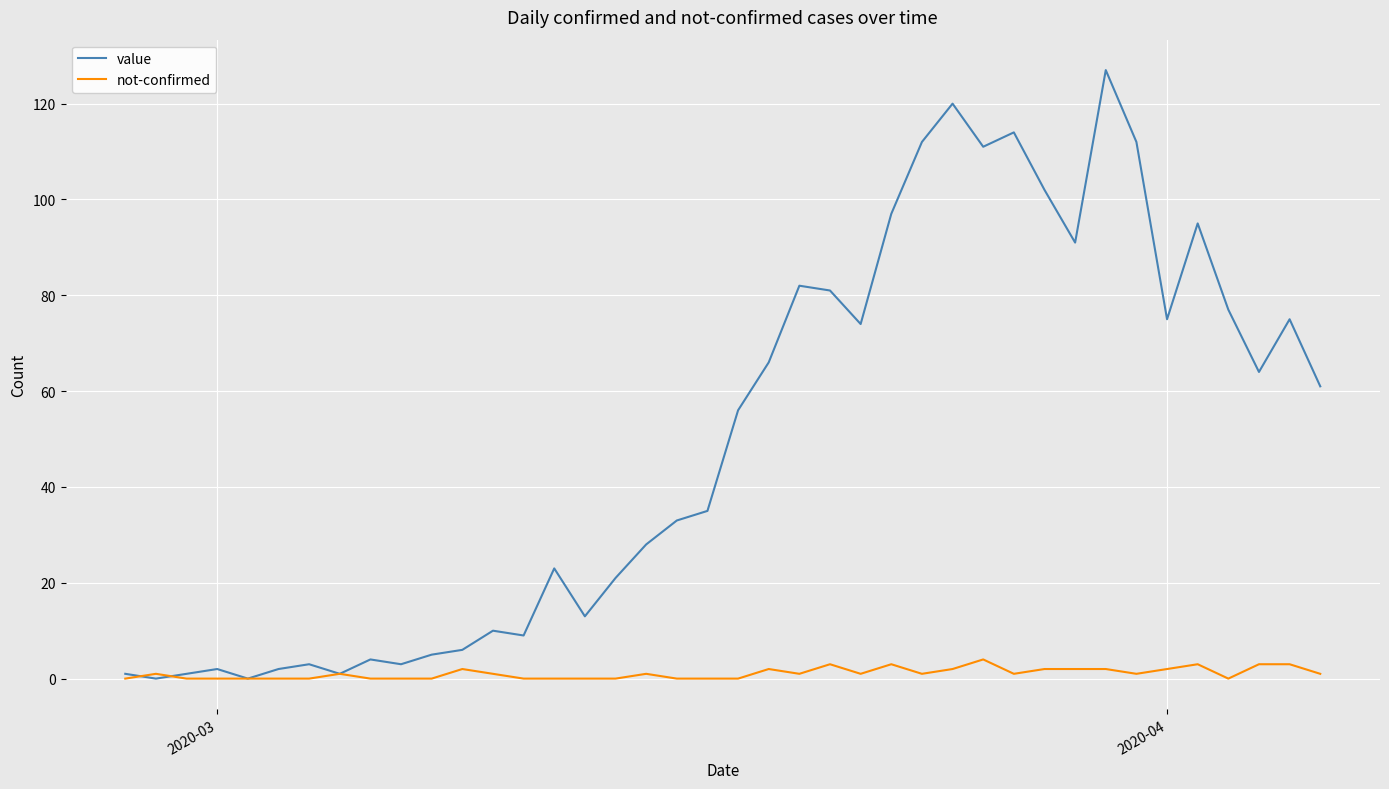

Reading left to right, list all the values displayed in this chart.

value: 1	0	1	2	0	2	3	1	4	3	5	6	10	9	23	13	21	28	33	35	56	66	82	81	74	97	112	120	111	114	102	91	127	112	75	95	77	64	75	61
not-confirmed: 0	1	0	0	0	0	0	1	0	0	0	2	1	0	0	0	0	1	0	0	0	2	1	3	1	3	1	2	4	1	2	2	2	1	2	3	0	3	3	1